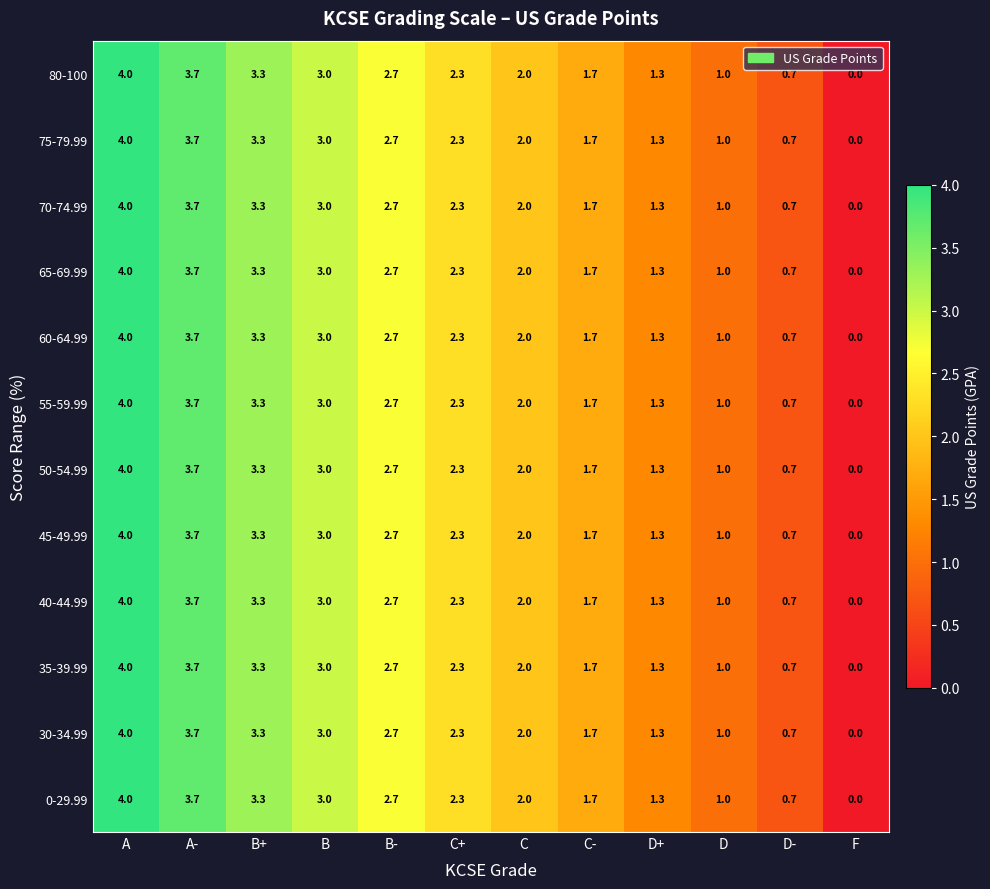

How many data points in 70-74.99 are less than 2?

5